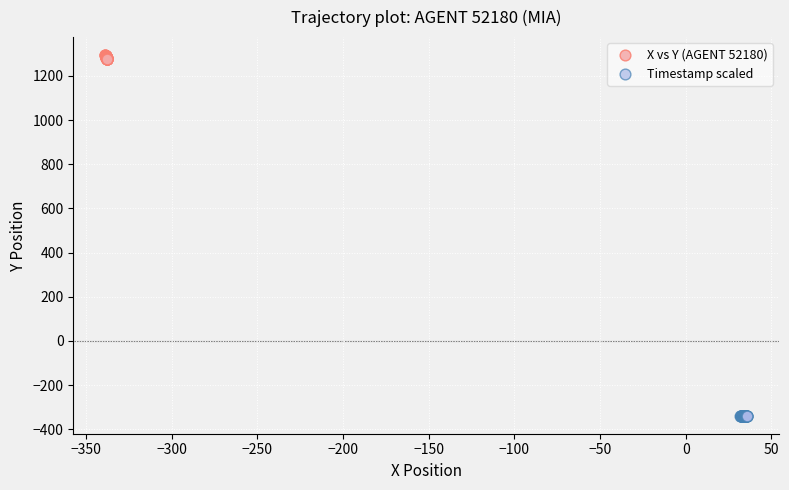

Which series contains the lowest Y value?

Timestamp scaled